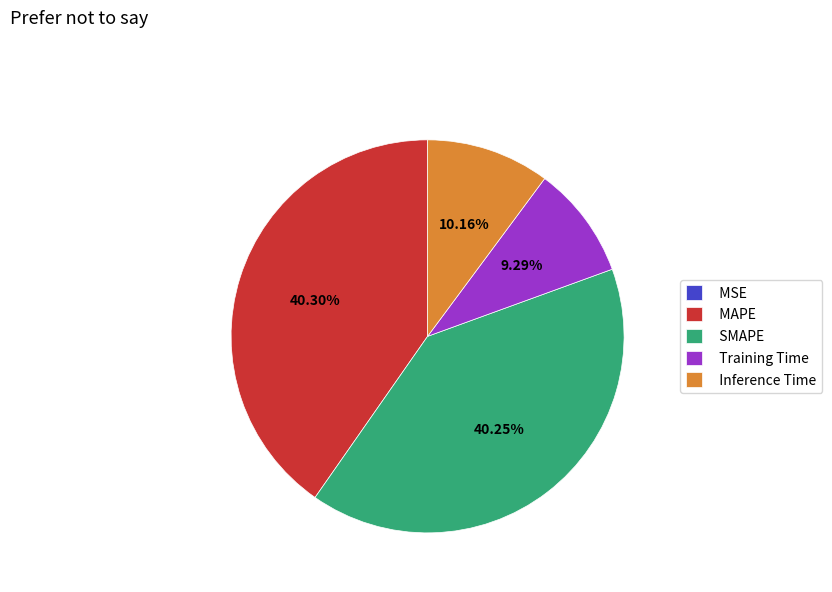

The Inference Time slice represents 1% of the pie. True or false?

False